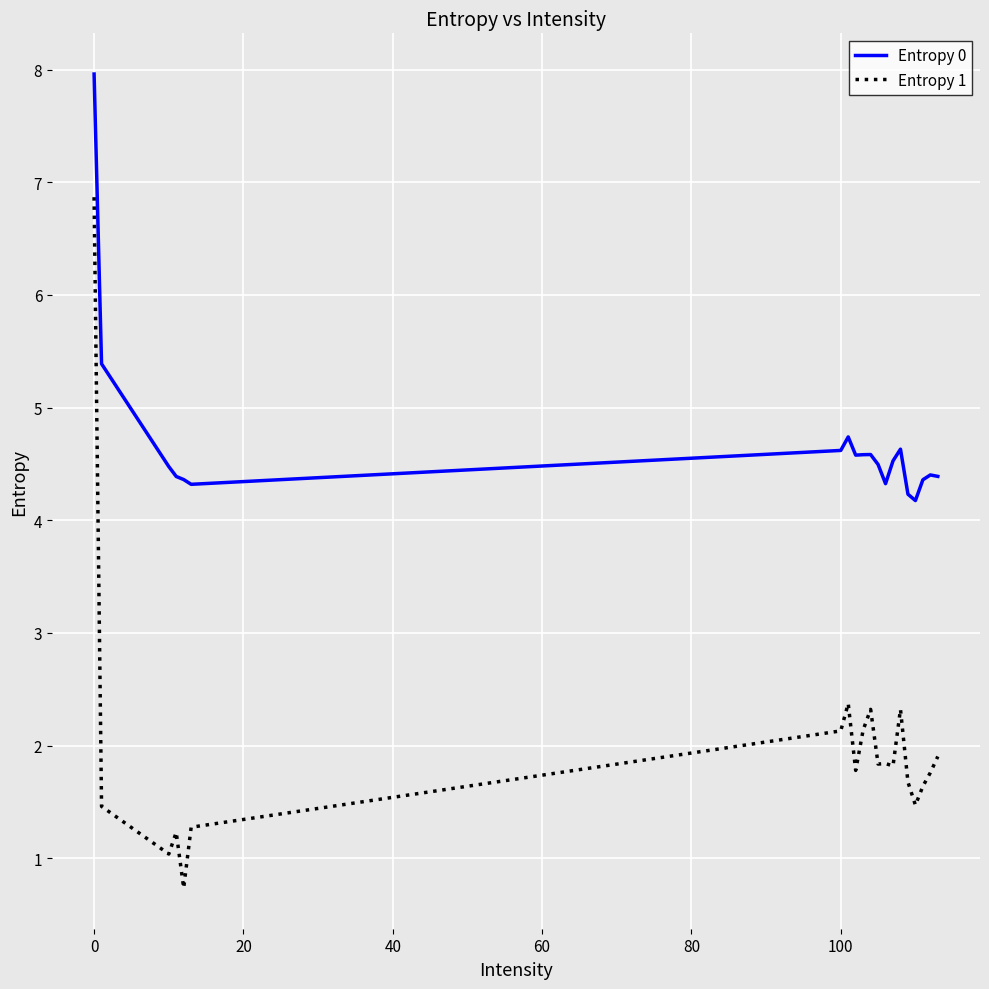

What is the average value of the Entropy 0 series?

4.7